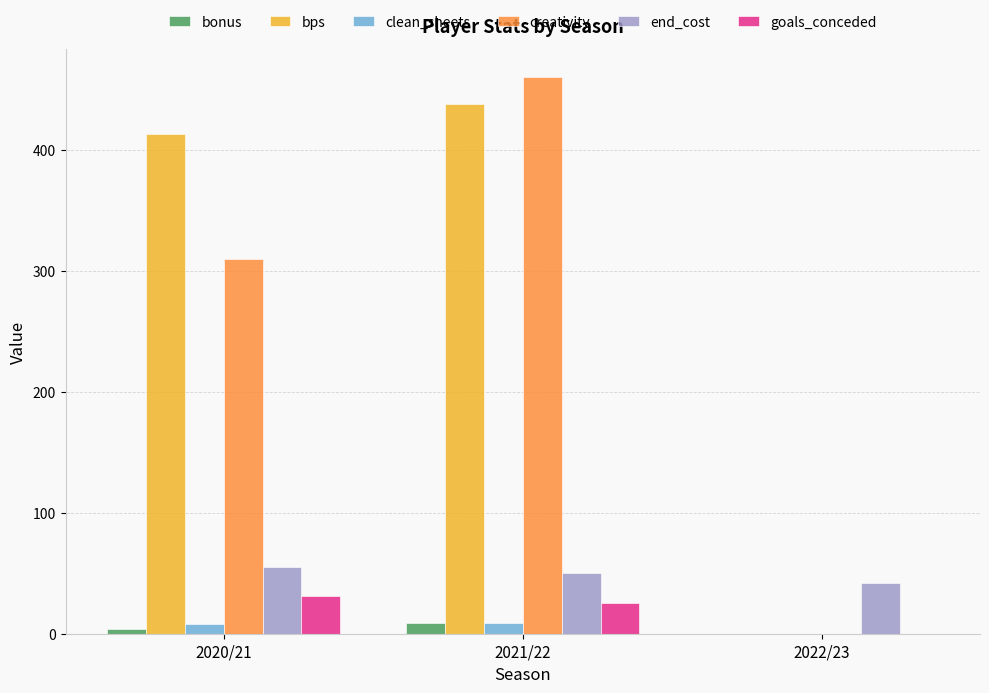

Is the value of end_cost at 2020/21 greater than the value of clean_sheets at 2021/22?

Yes